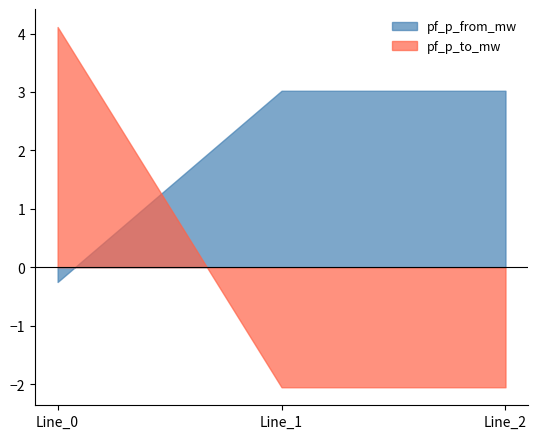

Where is pf_p_from_mw nearest to the value 1?

Line_0